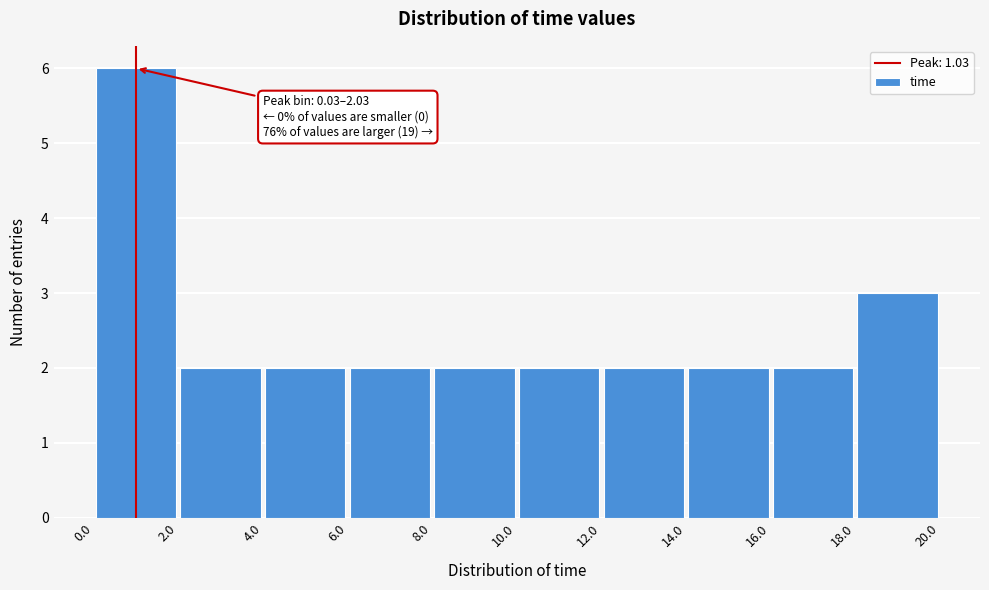

Which range on the x-axis has the tallest bar?

0.0 to 2.0